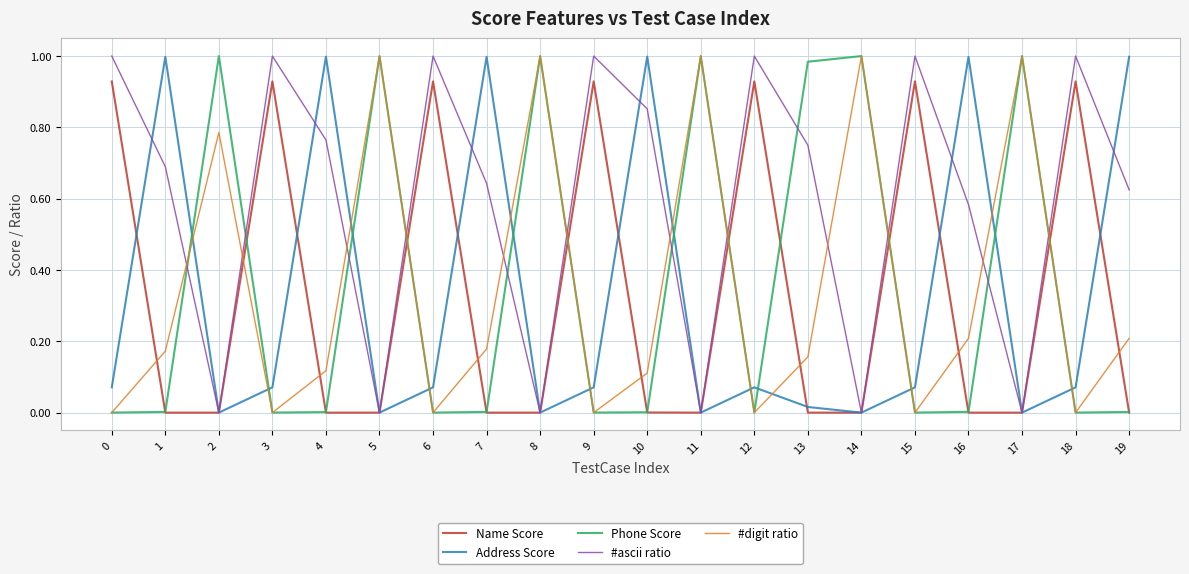

Count the #digit ratio values in the range 0 to 1.

20